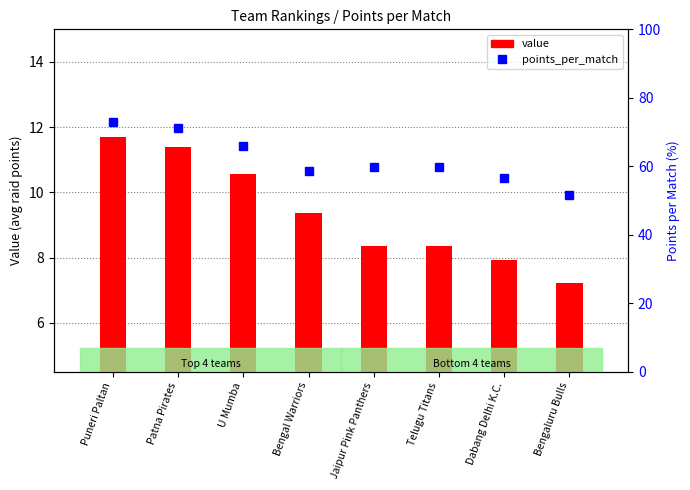

What is the label of the 6th bar from the left?

Telugu Titans